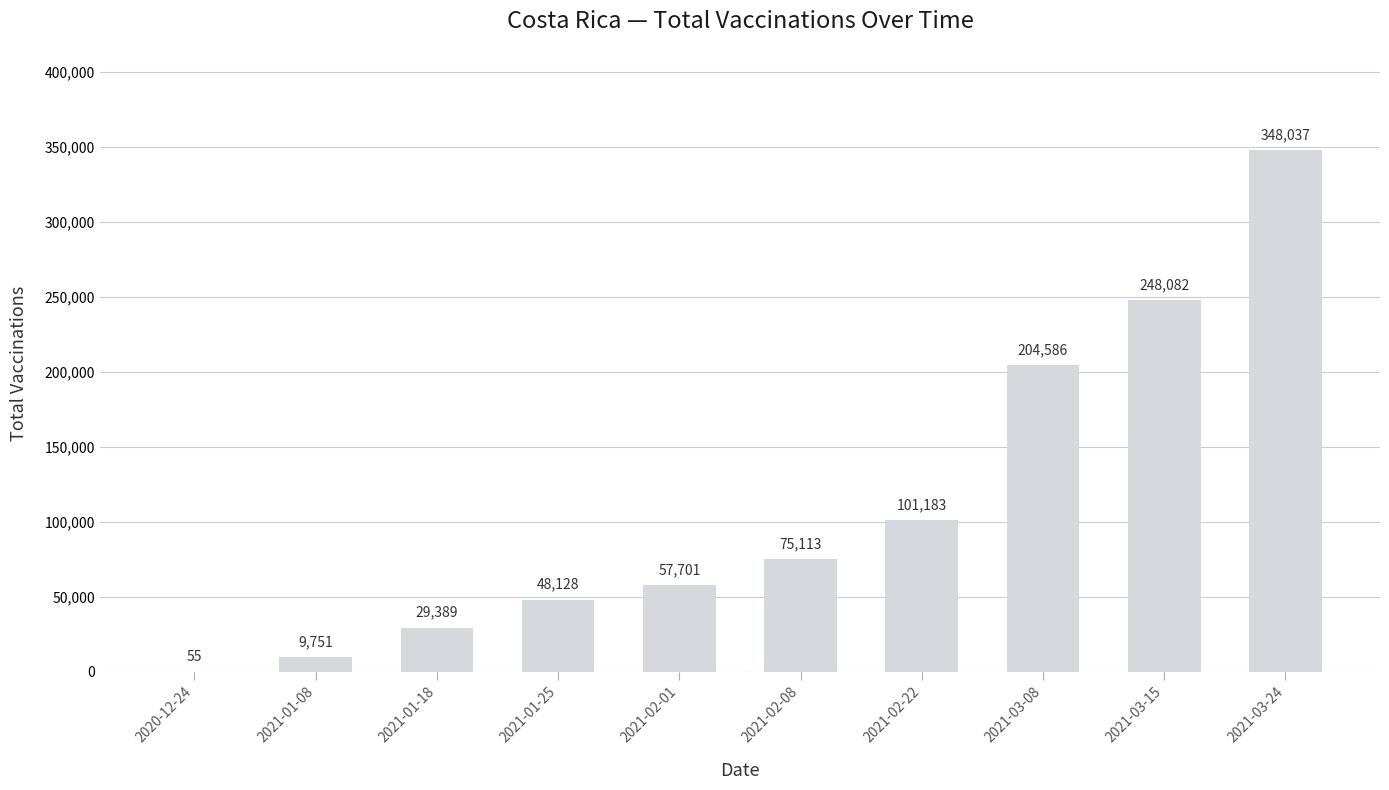

The chart shows a value of 55 at 2020-12-24. True or false?

True